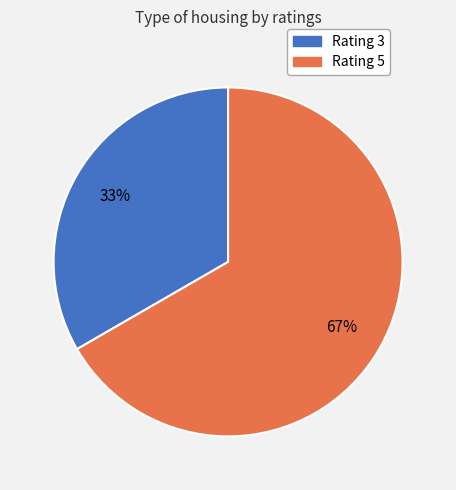

Is there any slice that represents more than half of the pie?

Yes